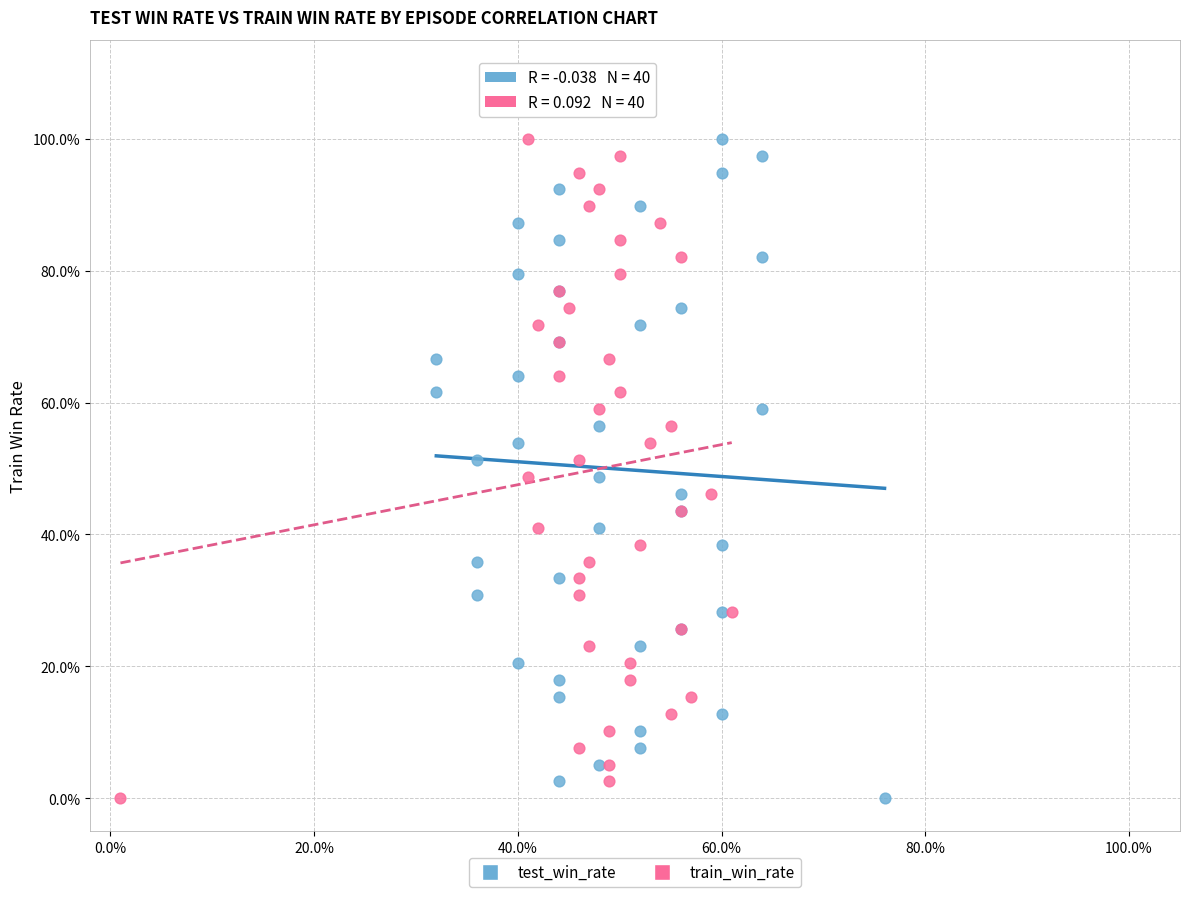

What are all the series names shown in the legend?

test_win_rate, train_win_rate